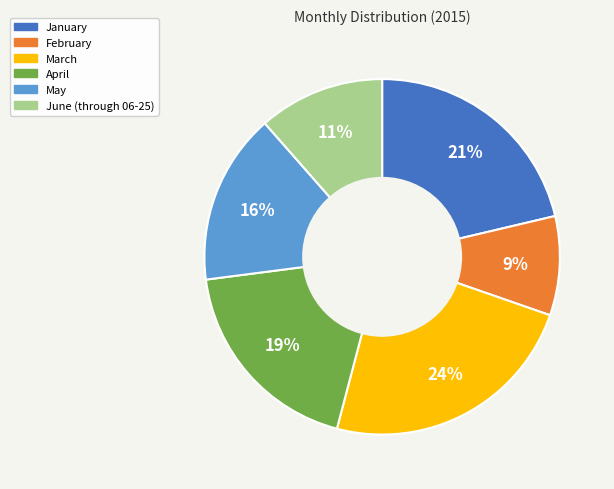

What is the largest slice in the pie chart?

March